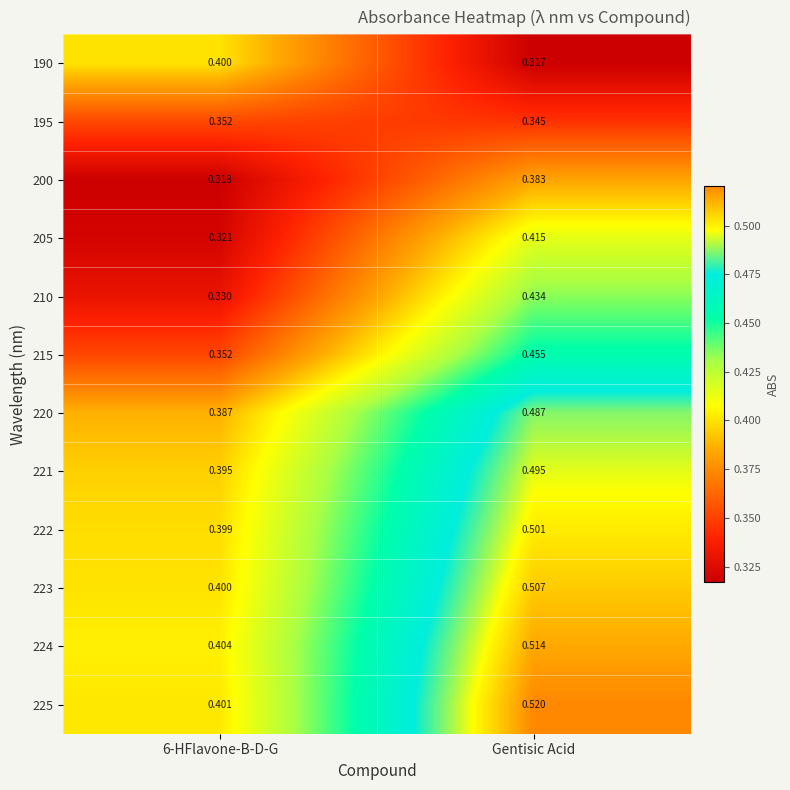

At which category does the chart reach its peak across all series?

Gentisic Acid